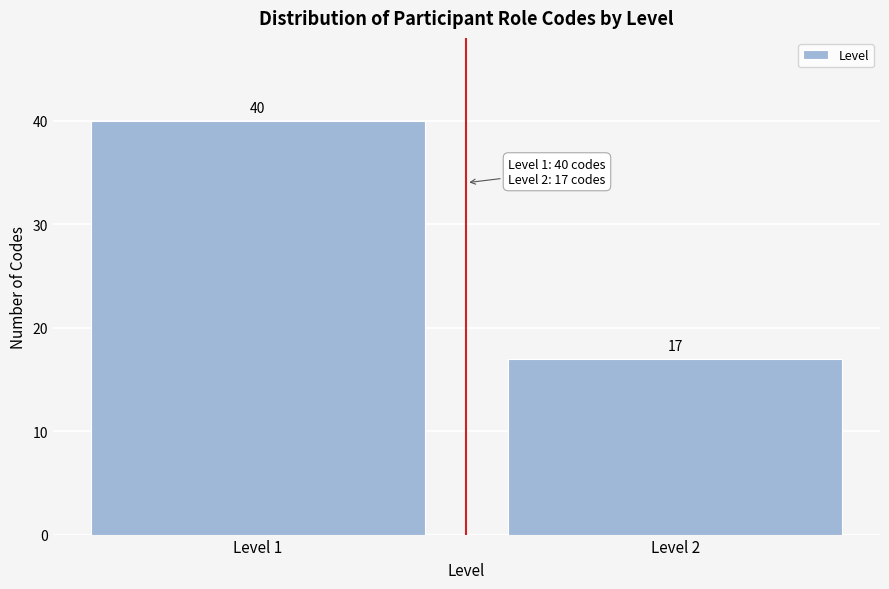

Reading left to right, extract all data points from this chart.

Level 1=40	Level 2=17